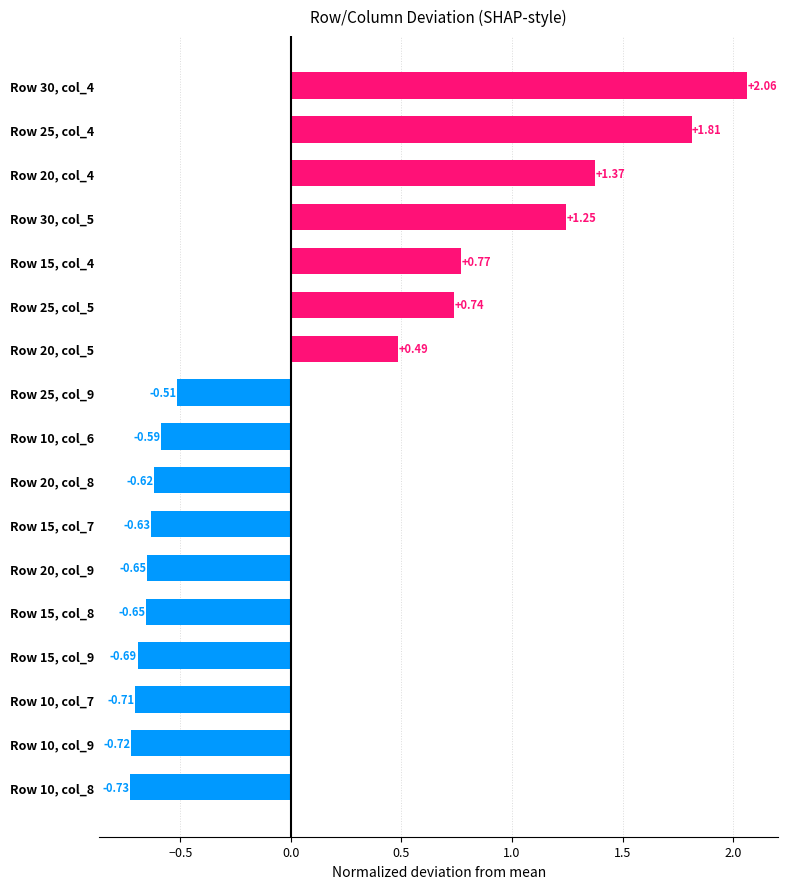

Which category has the highest value across all series?

Row 30, col_4